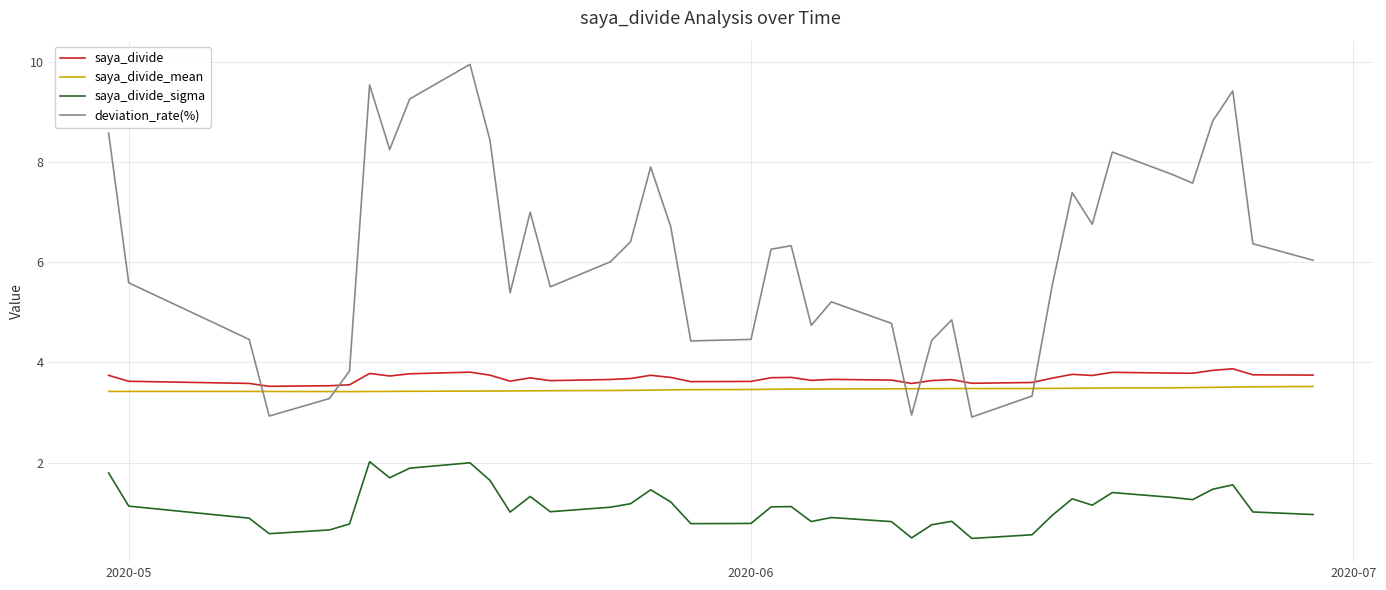

What is the minimum value for saya_divide_mean?

3.4